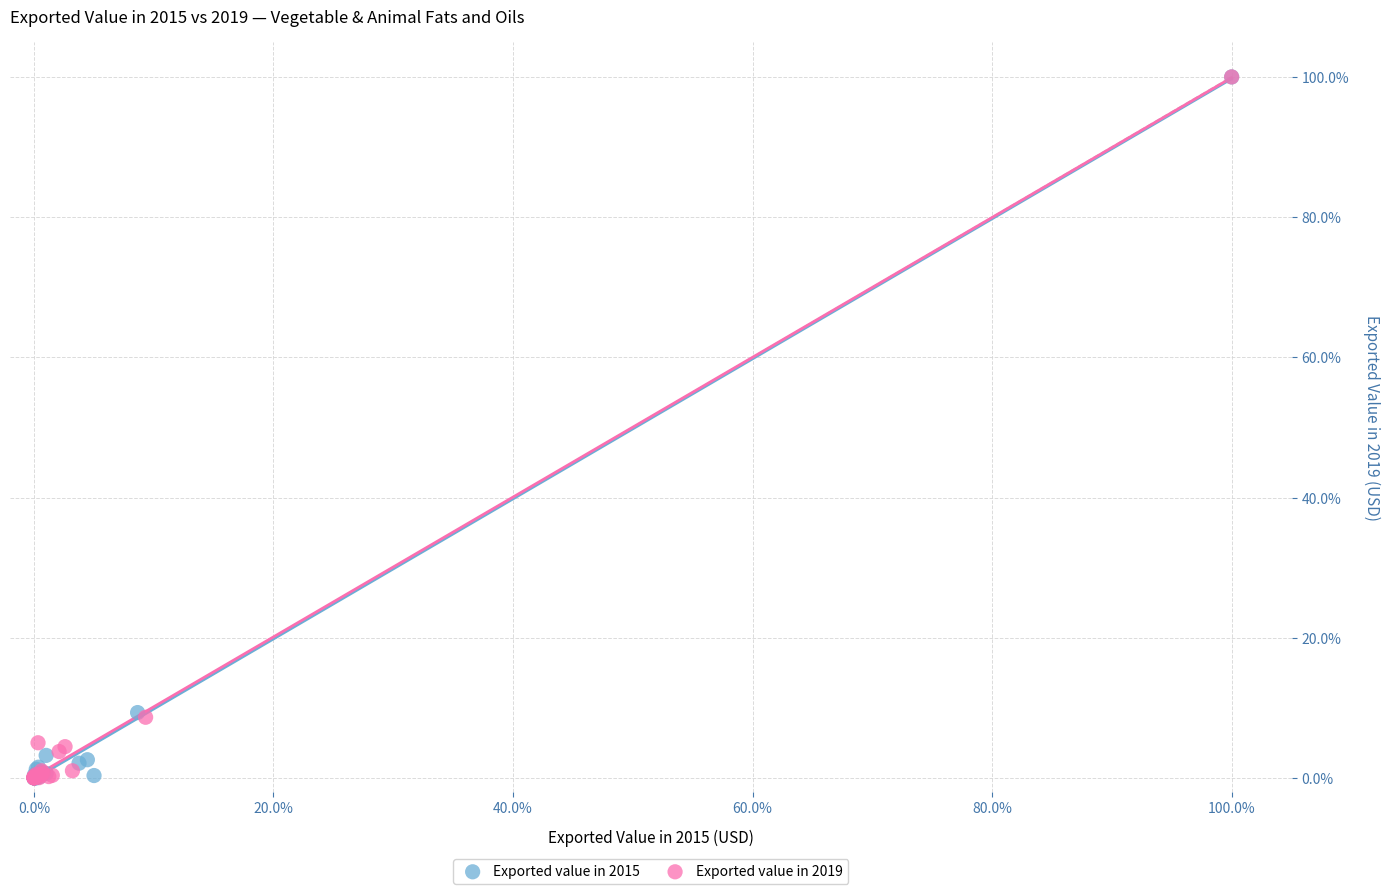

What are all the series names shown in the legend?

Exported value in 2015, Exported value in 2019